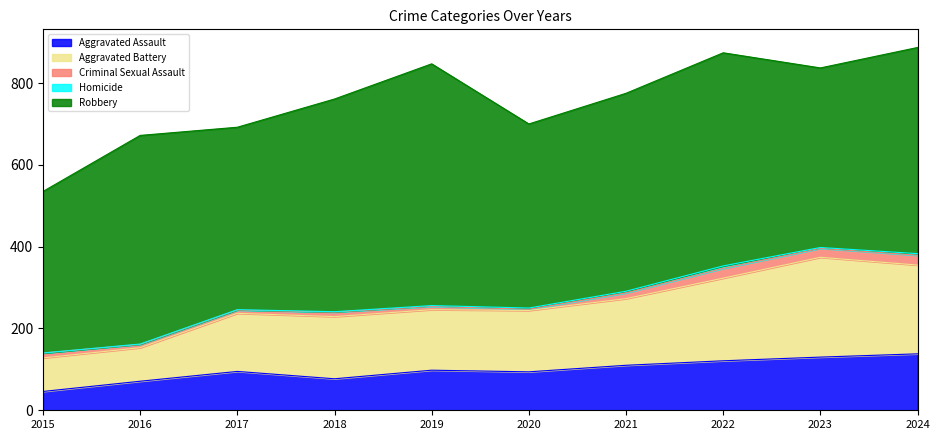

What is the sum of the Criminal Sexual Assault values at 2017 and 2023?

30